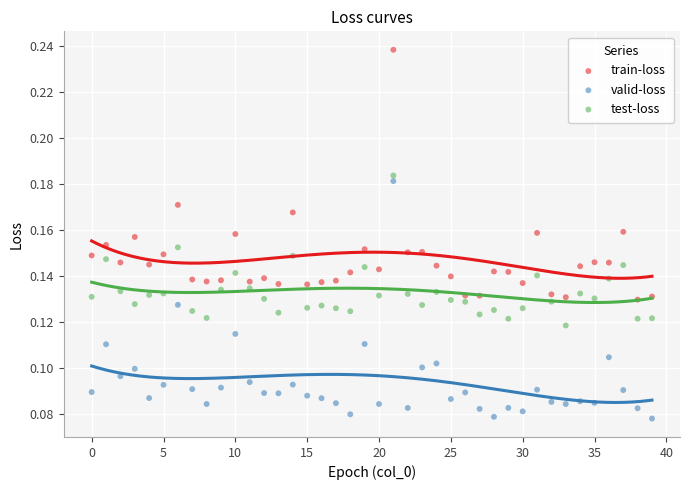

What are all the series names shown in the legend?

train-loss, valid-loss, test-loss